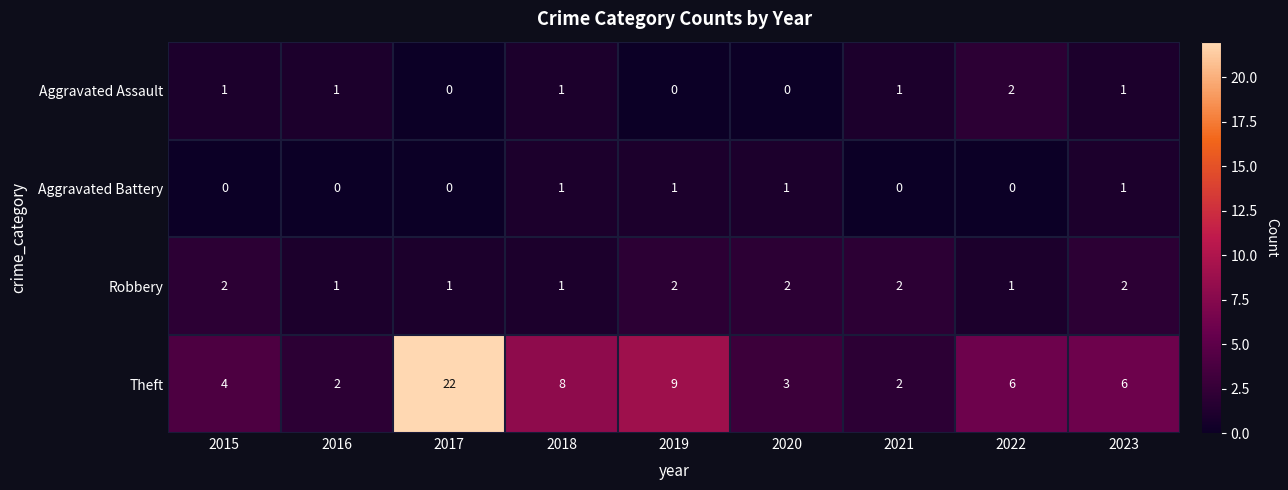

Is it true that Theft equals 7 at 2015?

False